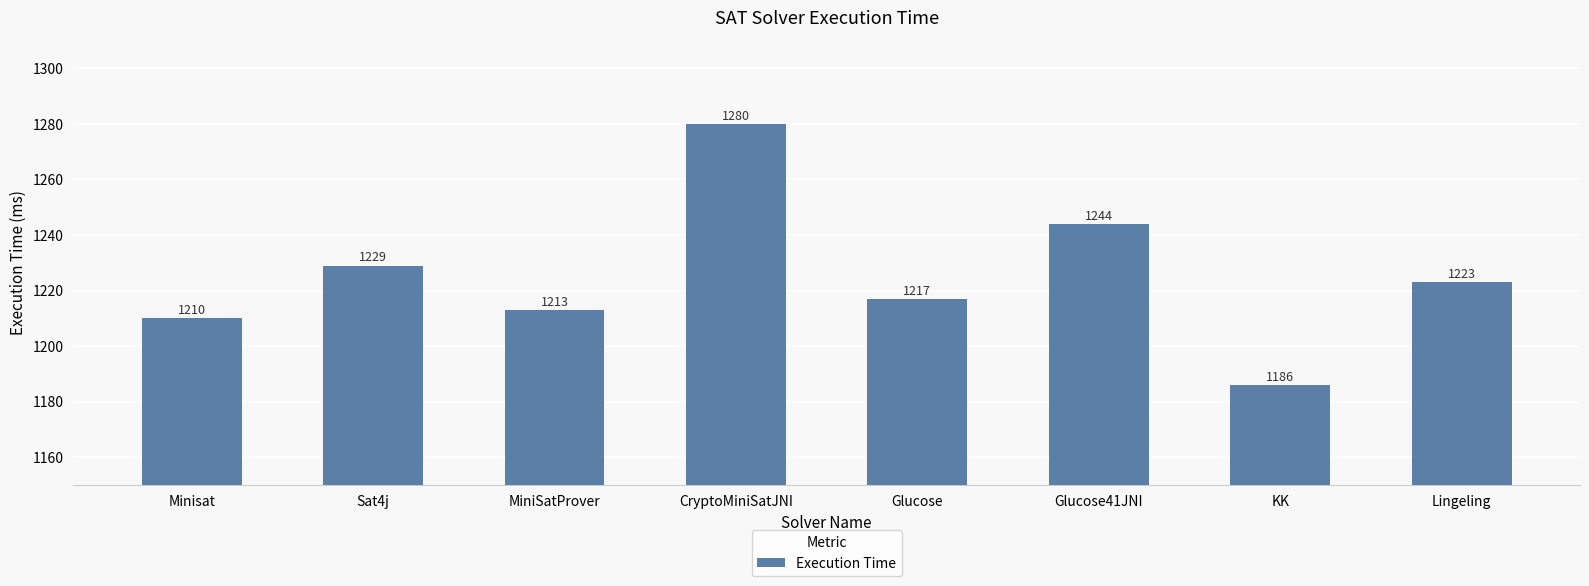

Count the number of categories in the chart.

8